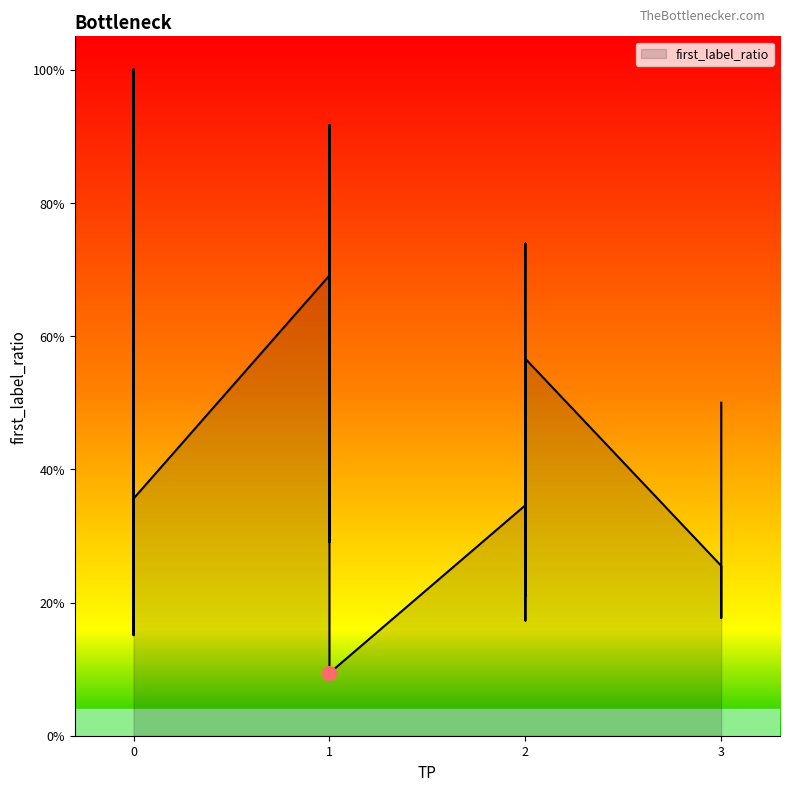

The chart shows a value of 1.0 at 0. True or false?

True